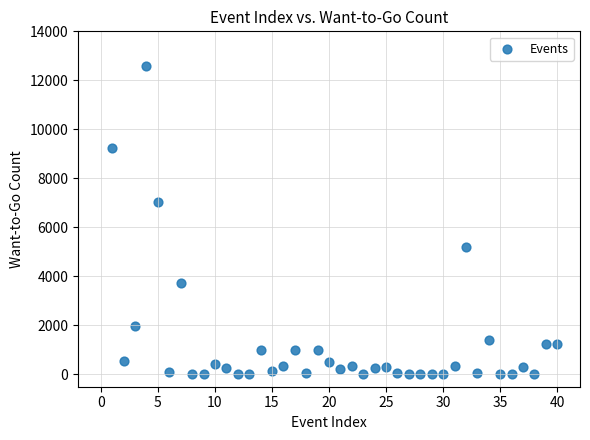

What Y value in the scatter plot is closest to 6290?

7032